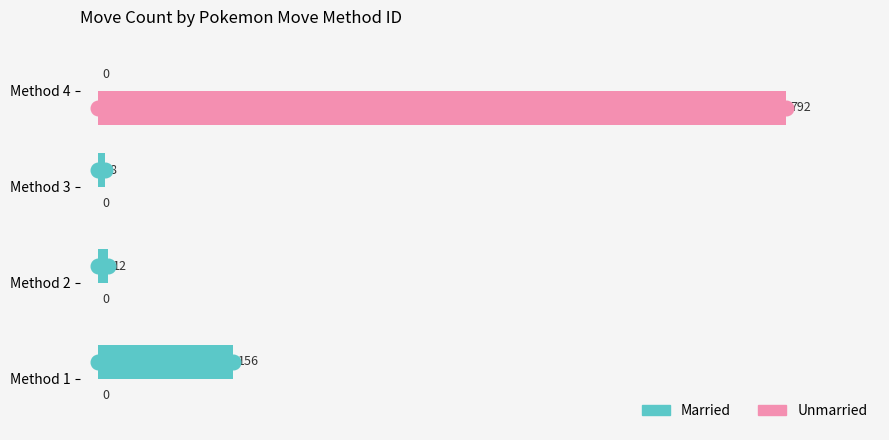

At which category is the sum across all series the highest?

Method 4